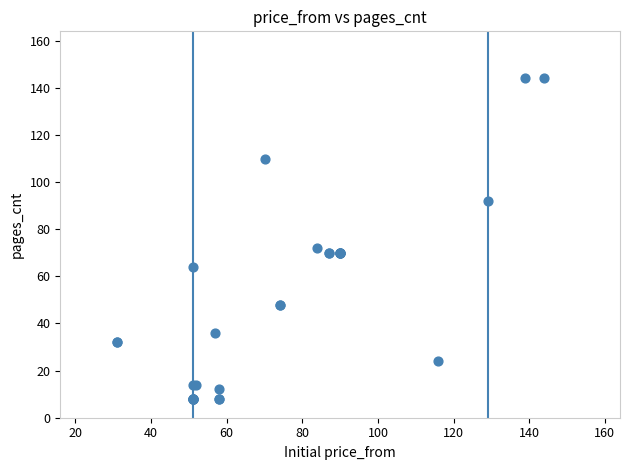

What Y value in the scatter plot is closest to 76?

72